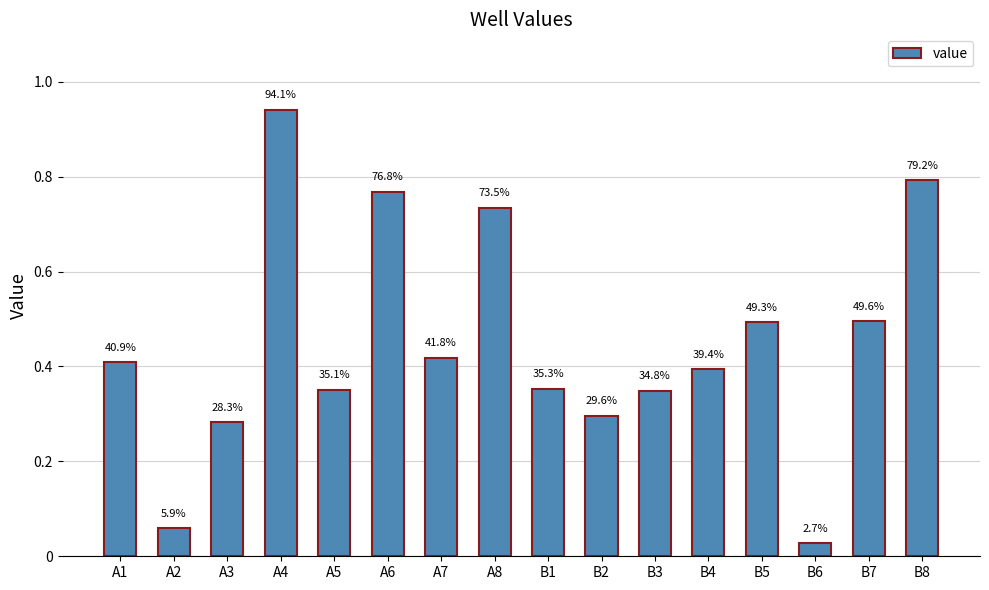

Does the chart contain stacked bars?

No